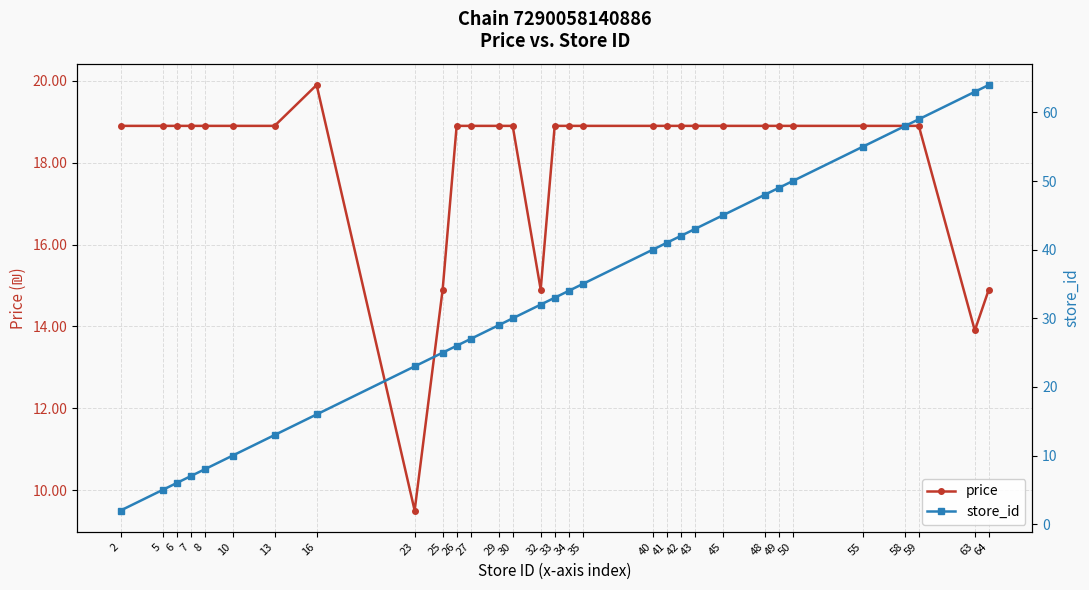

Reading left to right, extract all data points from this chart.

price: 2=18.9	5=18.9	6=18.9	7=18.9	8=18.9	10=18.9	13=18.9	16=19.9	23=9.5	25=14.9	26=18.9	27=18.9	29=18.9	30=18.9	32=14.9	33=18.9	34=18.9	35=18.9	40=18.9	41=18.9	42=18.9	43=18.9	45=18.9	48=18.9	49=18.9	50=18.9	55=18.9	58=18.9	59=18.9	63=13.9	64=14.9
store_id: 2=2.0	5=5.0	6=6.0	7=7.0	8=8.0	10=10.0	13=13.0	16=16.0	23=23.0	25=25.0	26=26.0	27=27.0	29=29.0	30=30.0	32=32.0	33=33.0	34=34.0	35=35.0	40=40.0	41=41.0	42=42.0	43=43.0	45=45.0	48=48.0	49=49.0	50=50.0	55=55.0	58=58.0	59=59.0	63=63.0	64=64.0